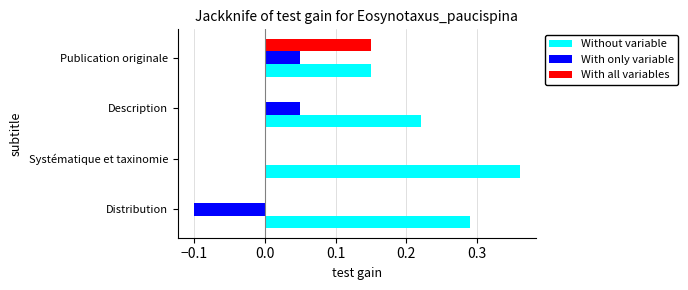

True or false: With only variable has a value of 0.0 at Description.

False